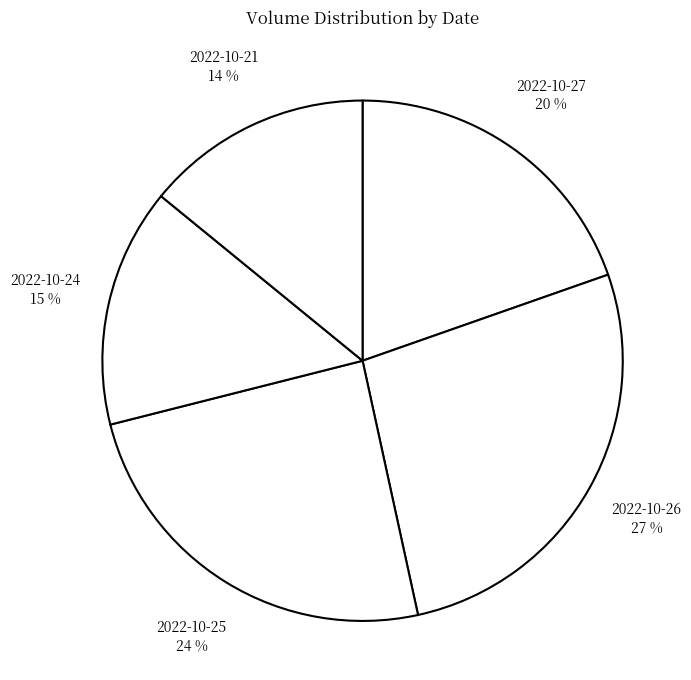

Is it true that 2022-10-26 is 27% of the pie?

True